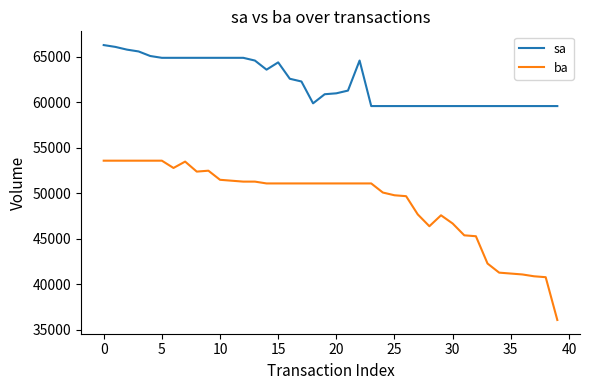

Which series has the largest total across all categories?

sa